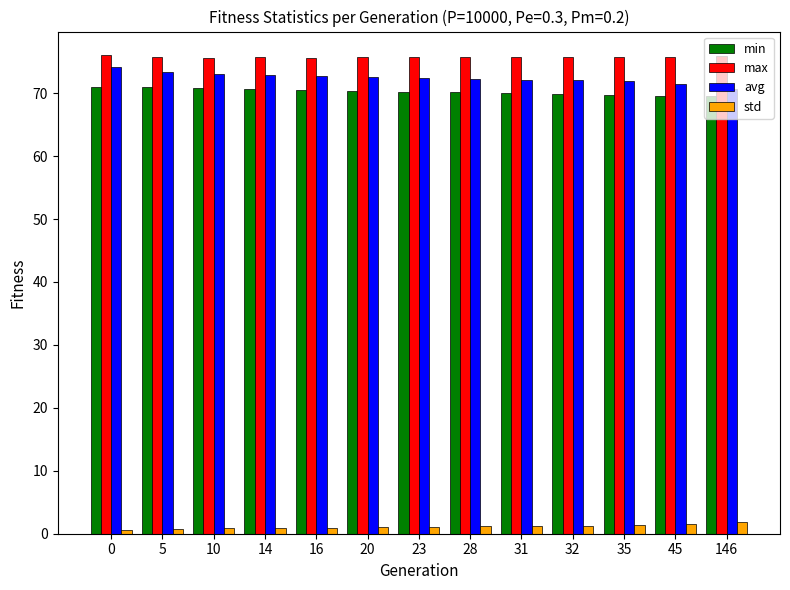

What is the sum of the avg values at 35 and 20?

144.4